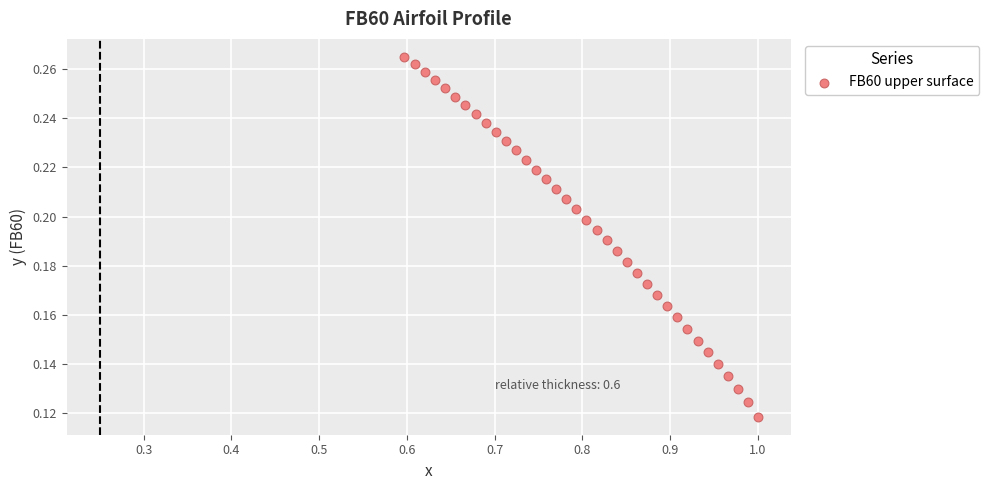

What is the range of X values (max minus min)?

0.4